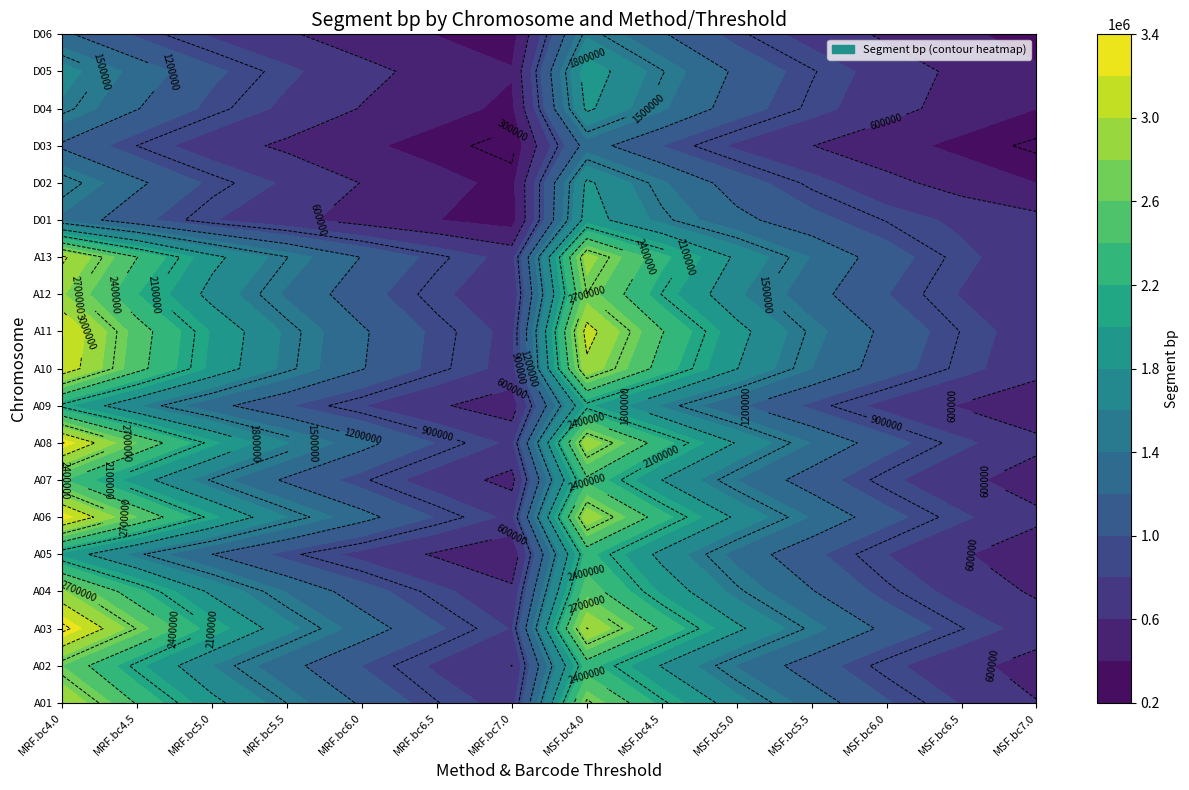

What is the sum of all D04 values?

12700035